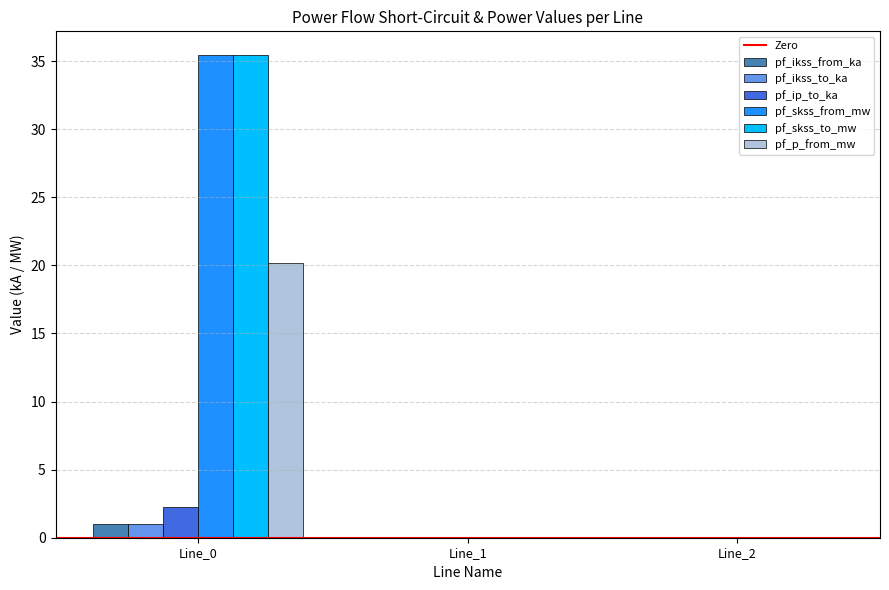

Is the value of pf_ip_to_ka at Line_0 greater than the value of pf_ikss_to_ka at Line_1?

Yes